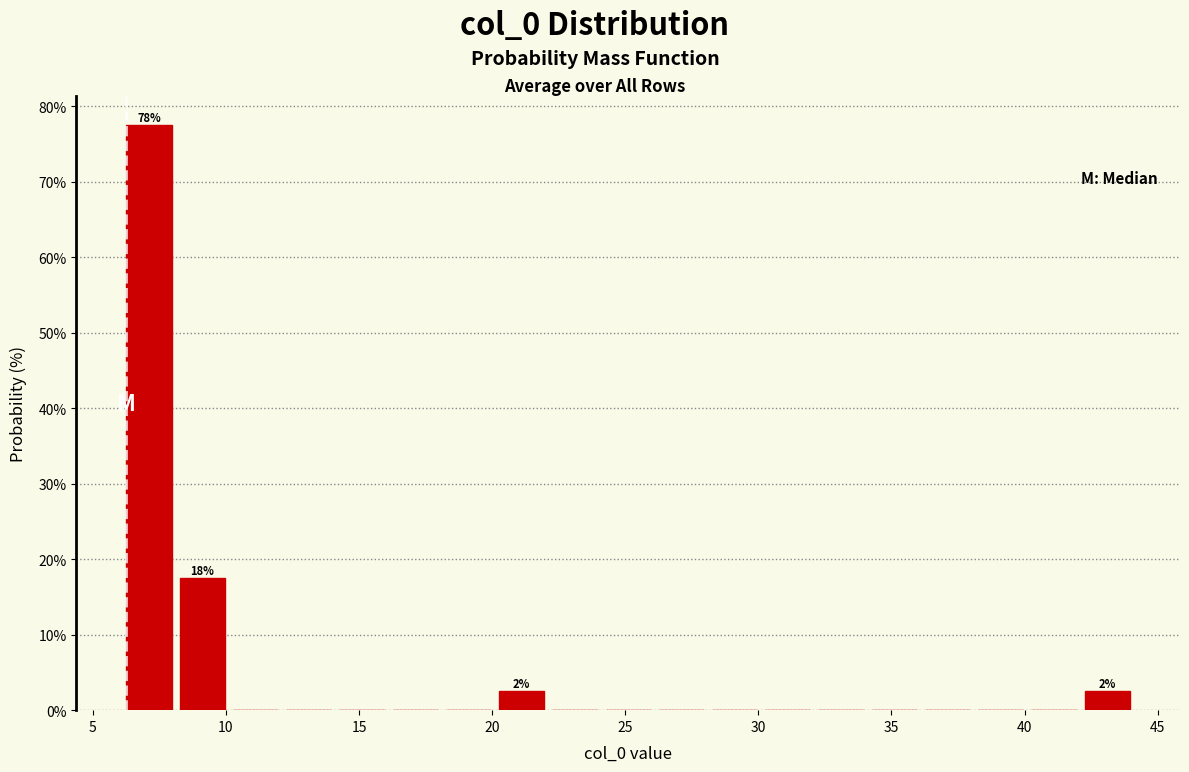

Read against the x-axis, roughly where is the centre of the tallest bar?

7.0